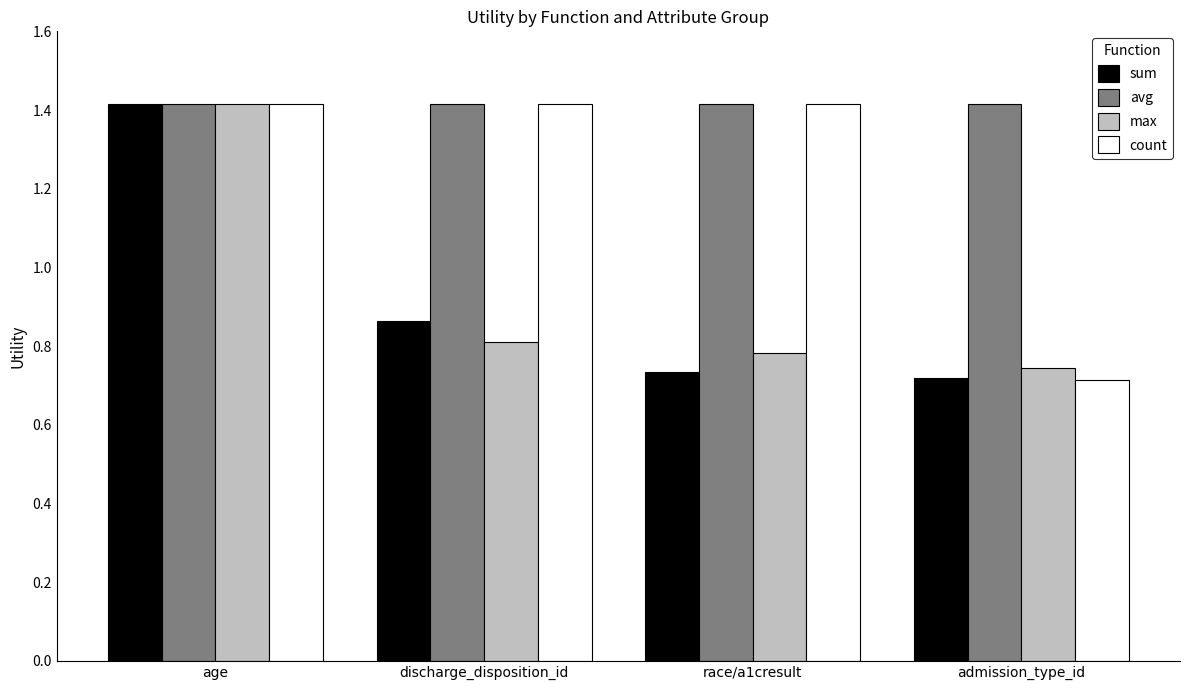

What value does the max series have at age?

1.4